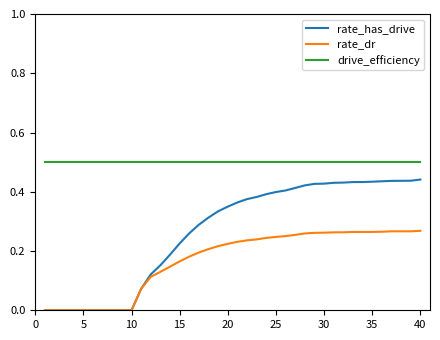

How many rate_dr values are between 0 and 1?

40